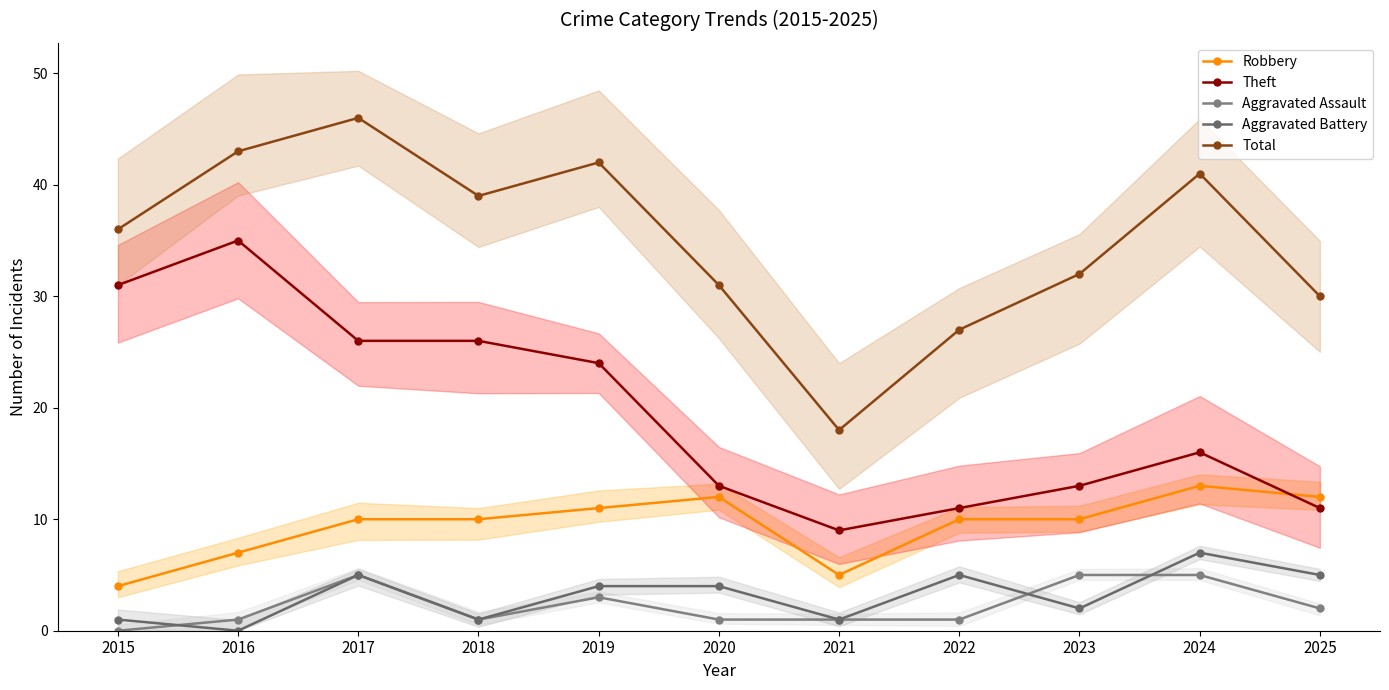

The value of Robbery at 2023 is 10. True or false?

True